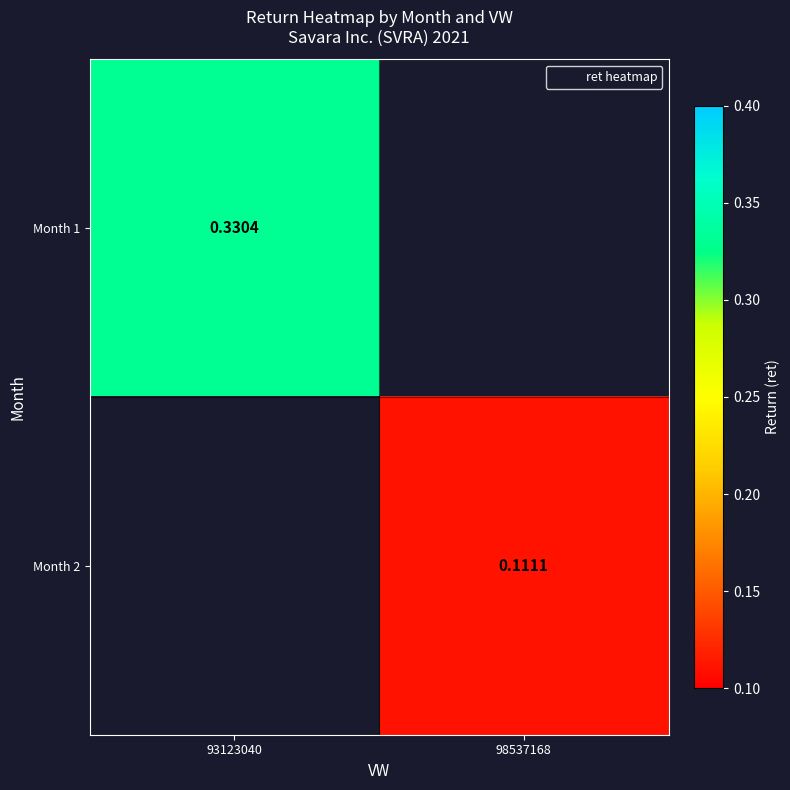

At 93123040, list the series in order from largest to smallest.

Month 1, Month 2